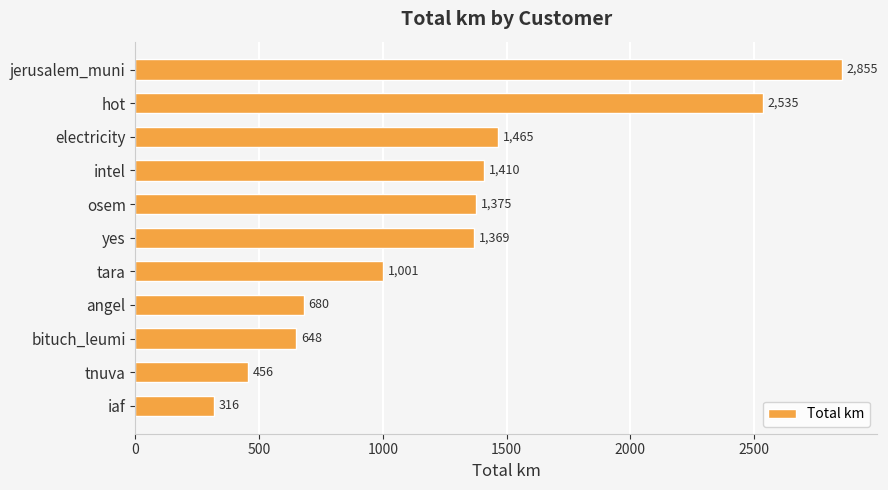

What is the sum of all values?

14109.1